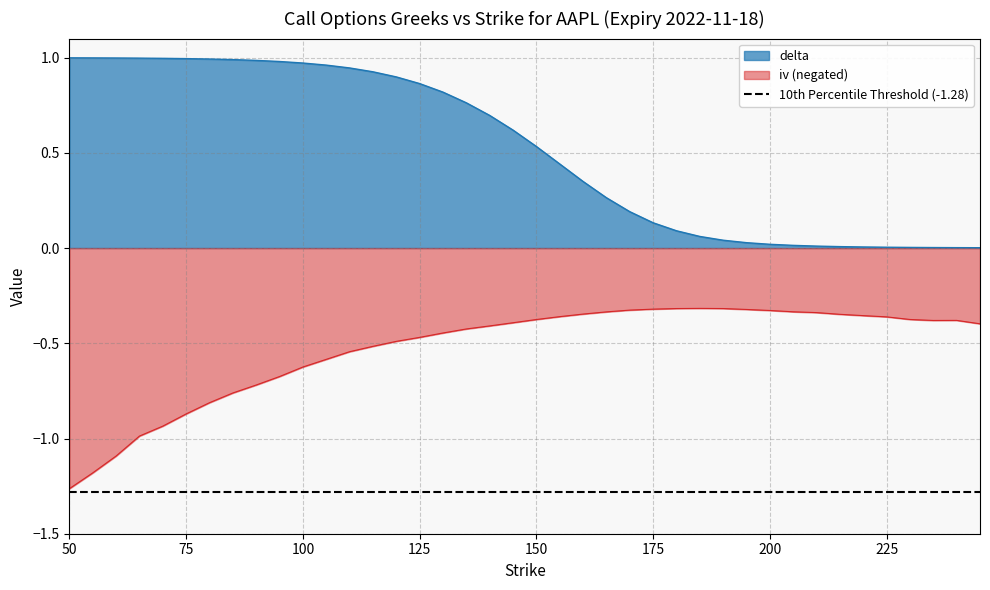

How many interior local peaks does the iv series have?

2